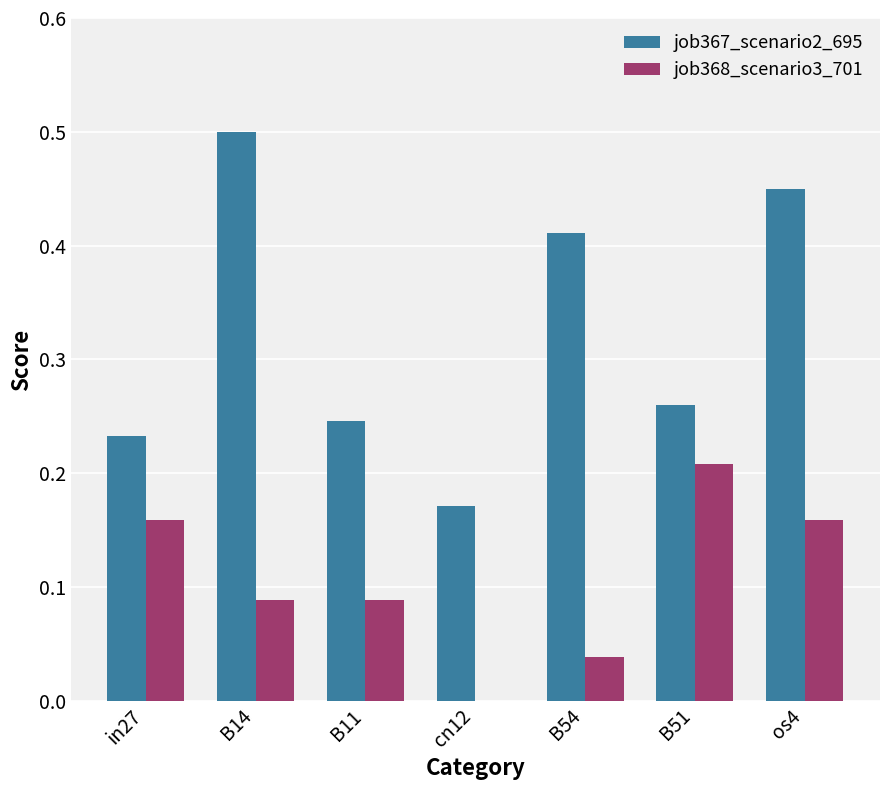

The job367_scenario2_695 series shows 0.5 at os4. True or false?

True